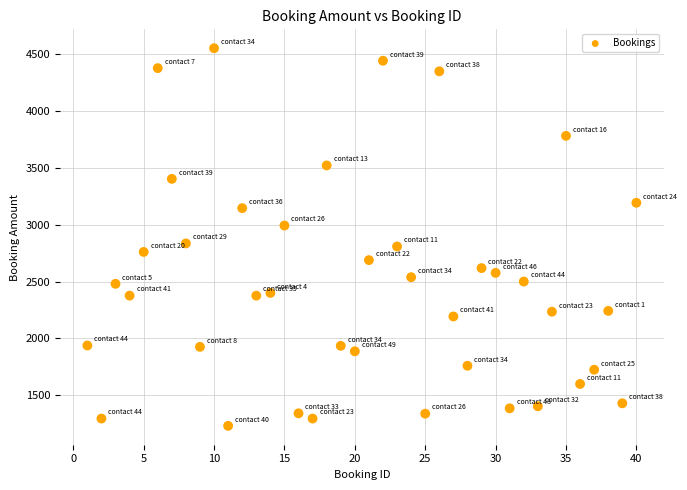

What is the range of Y values (max minus min)?

3318